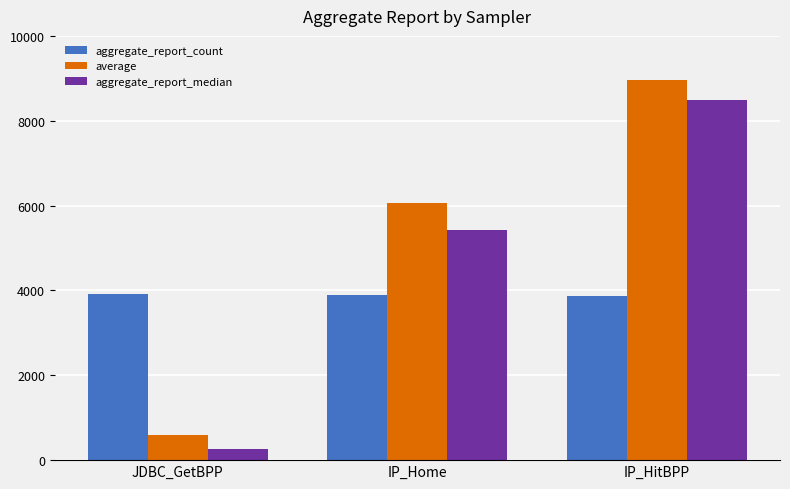

How many distinct data groups are displayed?

3